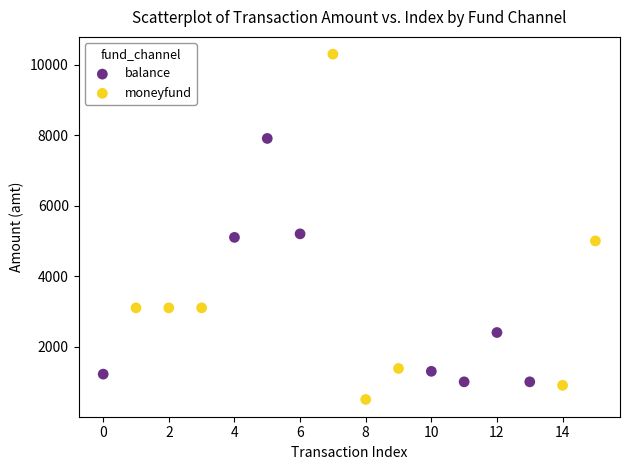

What are all the series names shown in the legend?

balance, moneyfund